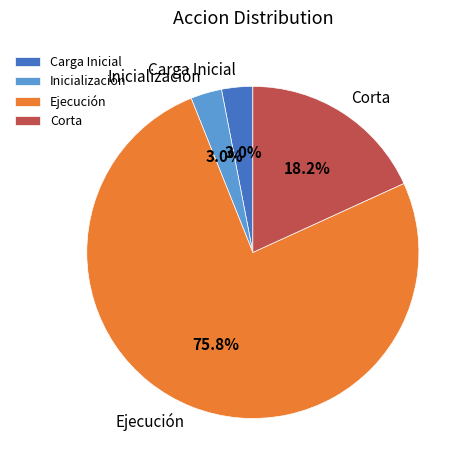

The Ejecución slice represents 68% of the pie. True or false?

False